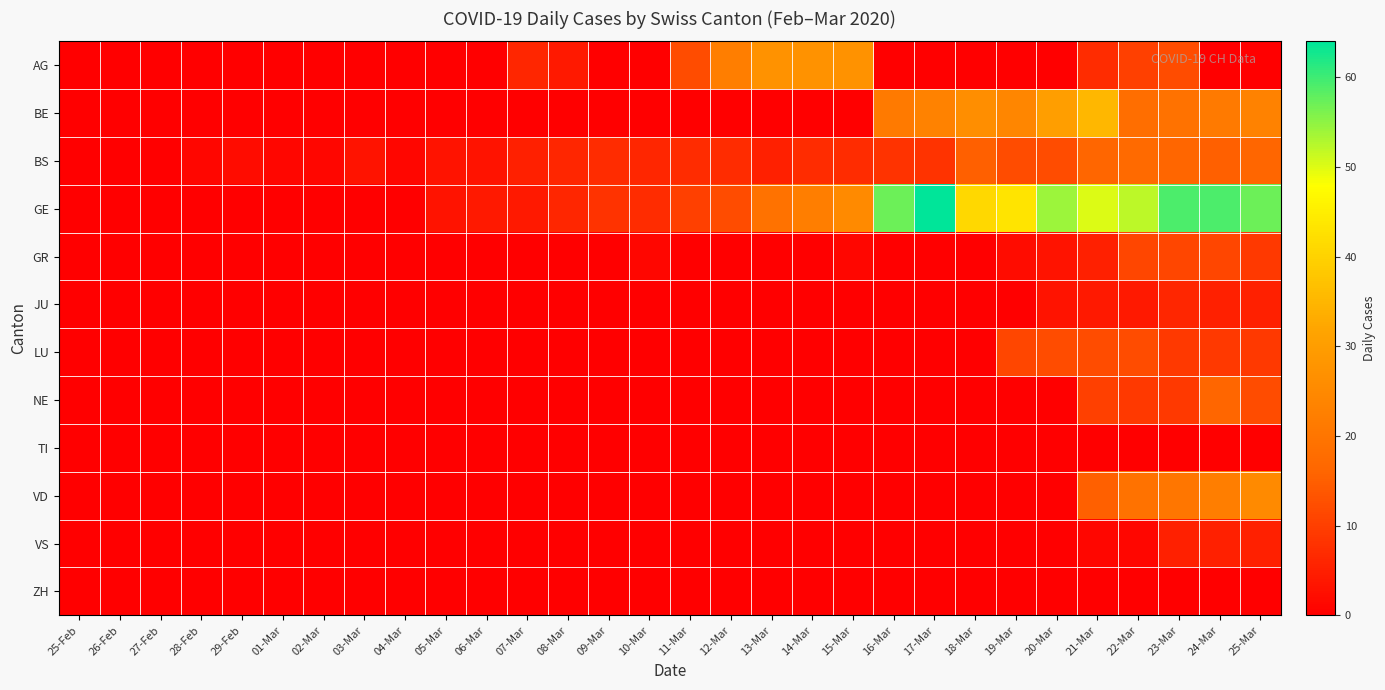

Reading right to left, what are all the values shown in this chart?

AG: 25-Mar=0	24-Mar=0	23-Mar=12	22-Mar=10	21-Mar=7	20-Mar=0	19-Mar=0	18-Mar=0	17-Mar=0	16-Mar=0	15-Mar=27	14-Mar=27	13-Mar=27	12-Mar=22	11-Mar=12	10-Mar=0	09-Mar=0	08-Mar=4	07-Mar=6	06-Mar=0	05-Mar=0	04-Mar=0	03-Mar=0	02-Mar=0	01-Mar=0	29-Feb=0	28-Feb=0	27-Feb=0	26-Feb=0	25-Feb=0
BE: 25-Mar=23	24-Mar=21	23-Mar=19	22-Mar=18	21-Mar=35	20-Mar=30	19-Mar=24	18-Mar=26	17-Mar=23	16-Mar=21	15-Mar=0	14-Mar=0	13-Mar=0	12-Mar=0	11-Mar=0	10-Mar=0	09-Mar=0	08-Mar=0	07-Mar=0	06-Mar=0	05-Mar=0	04-Mar=0	03-Mar=0	02-Mar=0	01-Mar=0	29-Feb=0	28-Feb=0	27-Feb=0	26-Feb=0	25-Feb=0
BS: 25-Mar=16	24-Mar=15	23-Mar=16	22-Mar=17	21-Mar=16	20-Mar=12	19-Mar=12	18-Mar=15	17-Mar=8	16-Mar=8	15-Mar=7	14-Mar=7	13-Mar=5	12-Mar=7	11-Mar=7	10-Mar=6	09-Mar=7	08-Mar=6	07-Mar=5	06-Mar=3	05-Mar=3	04-Mar=1	03-Mar=3	02-Mar=1	01-Mar=1	29-Feb=2	28-Feb=1	27-Feb=0	26-Feb=0	25-Feb=0
GE: 25-Mar=57	24-Mar=59	23-Mar=59	22-Mar=52	21-Mar=50	20-Mar=54	19-Mar=43	18-Mar=41	17-Mar=64	16-Mar=57	15-Mar=25	14-Mar=22	13-Mar=19	12-Mar=12	11-Mar=10	10-Mar=7	09-Mar=8	08-Mar=6	07-Mar=4	06-Mar=4	05-Mar=3	04-Mar=0	03-Mar=0	02-Mar=0	01-Mar=0	29-Feb=0	28-Feb=0	27-Feb=0	26-Feb=0	25-Feb=0
GR: 25-Mar=9	24-Mar=11	23-Mar=11	22-Mar=11	21-Mar=5	20-Mar=3	19-Mar=2	18-Mar=0	17-Mar=0	16-Mar=0	15-Mar=1	14-Mar=0	13-Mar=0	12-Mar=0	11-Mar=0	10-Mar=1	09-Mar=0	08-Mar=0	07-Mar=0	06-Mar=0	05-Mar=0	04-Mar=0	03-Mar=0	02-Mar=0	01-Mar=0	29-Feb=0	28-Feb=0	27-Feb=0	26-Feb=0	25-Feb=0
JU: 25-Mar=5	24-Mar=5	23-Mar=6	22-Mar=4	21-Mar=4	20-Mar=3	19-Mar=0	18-Mar=0	17-Mar=0	16-Mar=0	15-Mar=0	14-Mar=0	13-Mar=0	12-Mar=0	11-Mar=0	10-Mar=0	09-Mar=0	08-Mar=0	07-Mar=0	06-Mar=0	05-Mar=0	04-Mar=0	03-Mar=0	02-Mar=0	01-Mar=0	29-Feb=0	28-Feb=0	27-Feb=0	26-Feb=0	25-Feb=0
LU: 25-Mar=9	24-Mar=9	23-Mar=9	22-Mar=12	21-Mar=12	20-Mar=12	19-Mar=11	18-Mar=0	17-Mar=0	16-Mar=0	15-Mar=0	14-Mar=0	13-Mar=0	12-Mar=0	11-Mar=0	10-Mar=0	09-Mar=0	08-Mar=0	07-Mar=0	06-Mar=0	05-Mar=0	04-Mar=0	03-Mar=0	02-Mar=0	01-Mar=0	29-Feb=0	28-Feb=0	27-Feb=0	26-Feb=0	25-Feb=0
NE: 25-Mar=12	24-Mar=16	23-Mar=9	22-Mar=9	21-Mar=10	20-Mar=0	19-Mar=0	18-Mar=0	17-Mar=0	16-Mar=0	15-Mar=0	14-Mar=0	13-Mar=0	12-Mar=0	11-Mar=0	10-Mar=0	09-Mar=0	08-Mar=0	07-Mar=0	06-Mar=0	05-Mar=0	04-Mar=0	03-Mar=0	02-Mar=0	01-Mar=0	29-Feb=0	28-Feb=0	27-Feb=0	26-Feb=0	25-Feb=0
TI: 25-Mar=0	24-Mar=0	23-Mar=0	22-Mar=0	21-Mar=0	20-Mar=0	19-Mar=0	18-Mar=0	17-Mar=0	16-Mar=0	15-Mar=0	14-Mar=0	13-Mar=0	12-Mar=0	11-Mar=0	10-Mar=0	09-Mar=0	08-Mar=0	07-Mar=0	06-Mar=0	05-Mar=0	04-Mar=0	03-Mar=0	02-Mar=0	01-Mar=0	29-Feb=0	28-Feb=0	27-Feb=0	26-Feb=0	25-Feb=0
VD: 25-Mar=25	24-Mar=22	23-Mar=20	22-Mar=19	21-Mar=15	20-Mar=0	19-Mar=0	18-Mar=0	17-Mar=0	16-Mar=0	15-Mar=0	14-Mar=0	13-Mar=0	12-Mar=0	11-Mar=0	10-Mar=0	09-Mar=0	08-Mar=0	07-Mar=0	06-Mar=0	05-Mar=0	04-Mar=0	03-Mar=0	02-Mar=0	01-Mar=0	29-Feb=0	28-Feb=0	27-Feb=0	26-Feb=0	25-Feb=0
VS: 25-Mar=5	24-Mar=5	23-Mar=5	22-Mar=1	21-Mar=1	20-Mar=0	19-Mar=0	18-Mar=0	17-Mar=0	16-Mar=0	15-Mar=0	14-Mar=0	13-Mar=0	12-Mar=0	11-Mar=0	10-Mar=0	09-Mar=0	08-Mar=0	07-Mar=0	06-Mar=0	05-Mar=0	04-Mar=0	03-Mar=0	02-Mar=0	01-Mar=0	29-Feb=0	28-Feb=0	27-Feb=0	26-Feb=0	25-Feb=0
ZH: 25-Mar=0	24-Mar=0	23-Mar=0	22-Mar=0	21-Mar=0	20-Mar=0	19-Mar=0	18-Mar=0	17-Mar=0	16-Mar=0	15-Mar=0	14-Mar=0	13-Mar=0	12-Mar=0	11-Mar=0	10-Mar=0	09-Mar=0	08-Mar=0	07-Mar=0	06-Mar=0	05-Mar=0	04-Mar=0	03-Mar=0	02-Mar=0	01-Mar=0	29-Feb=0	28-Feb=0	27-Feb=0	26-Feb=0	25-Feb=0